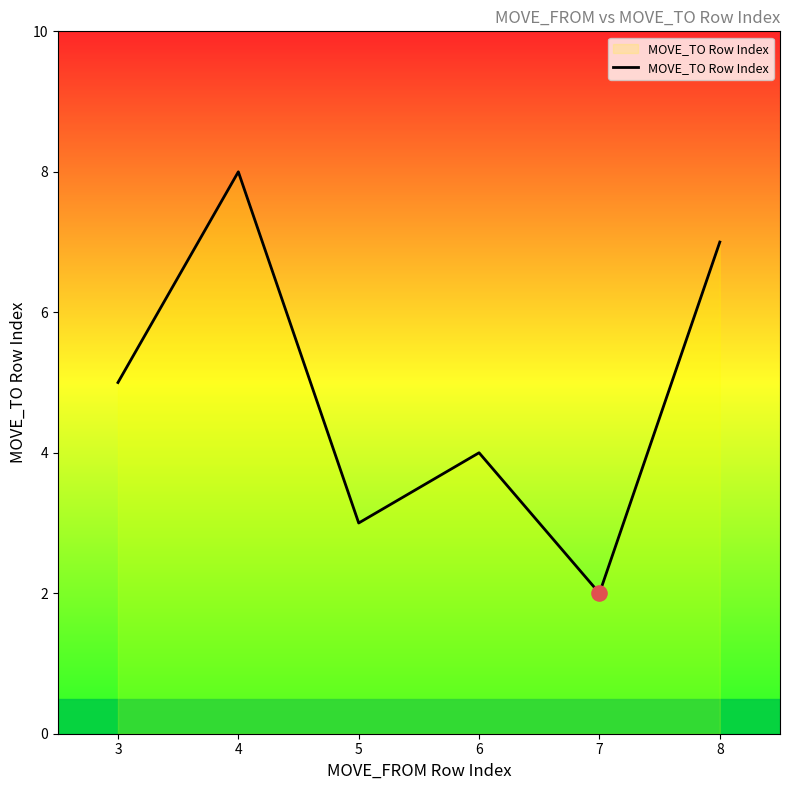

Which has a higher value, 5 or 3?

3